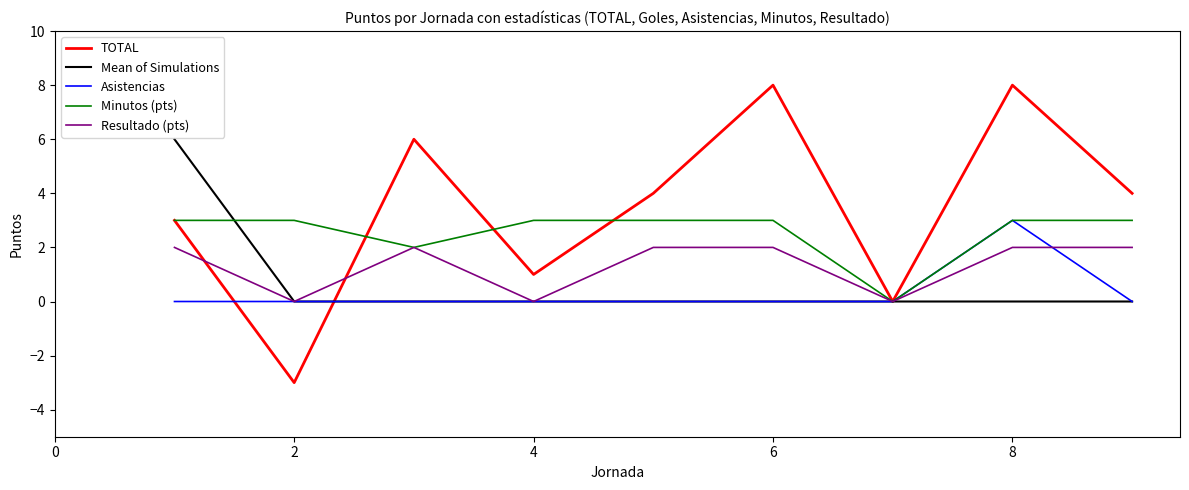

Which series has the largest total across all categories?

TOTAL